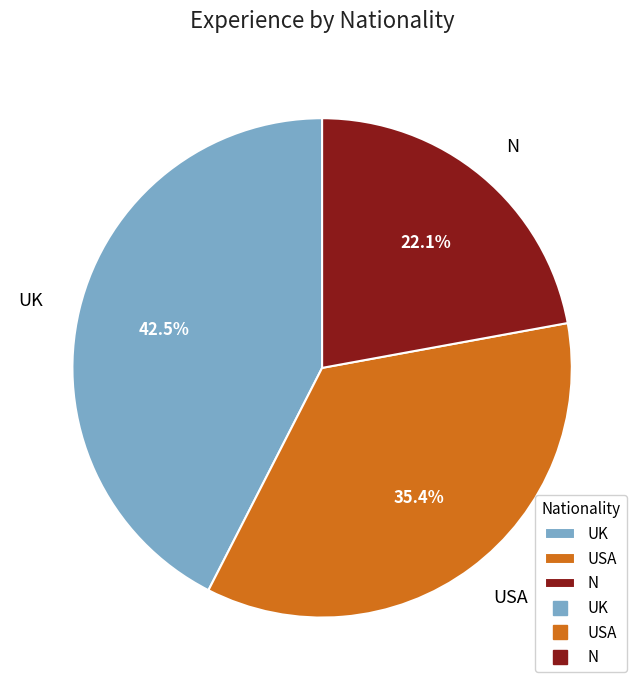

Rank the categories by value from lowest to highest.

N, USA, UK